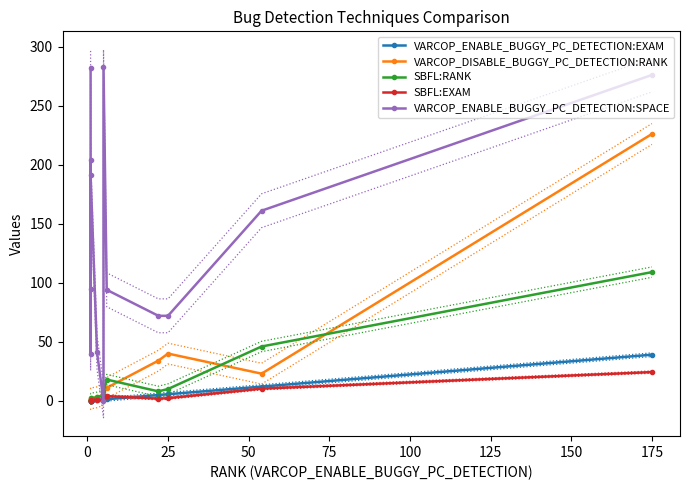

What are all the series names shown in the legend?

VARCOP_ENABLE_BUGGY_PC_DETECTION:EXAM, VARCOP_DISABLE_BUGGY_PC_DETECTION:RANK, SBFL:RANK, SBFL:EXAM, VARCOP_ENABLE_BUGGY_PC_DETECTION:SPACE